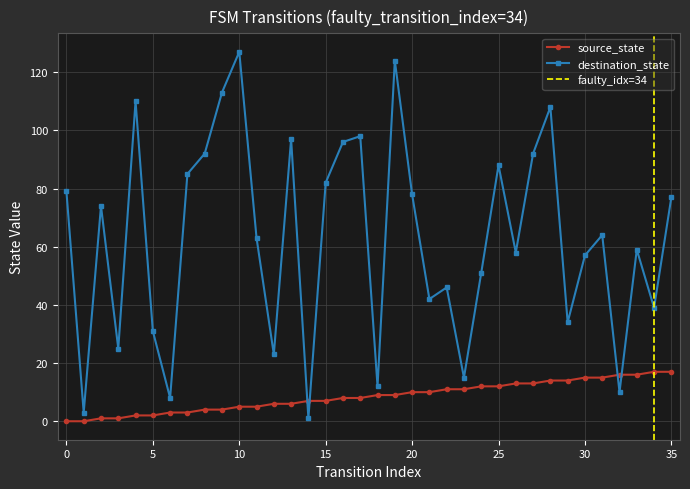

What are all the series names shown in the legend?

source_state, destination_state